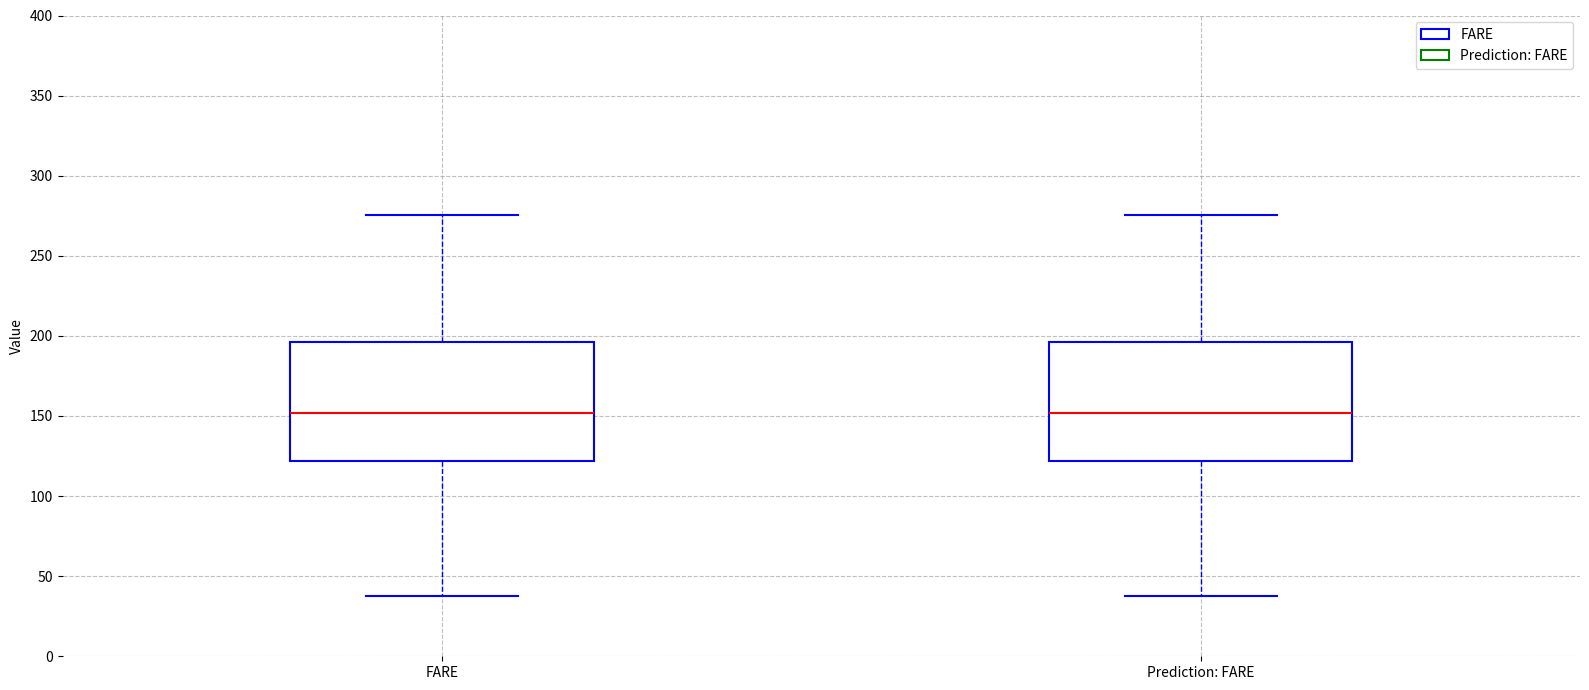

Where does the lower whisker of the box for FARE end on the y-axis? The values are not printed on the chart, so give them approximately, as read against the axis.

40